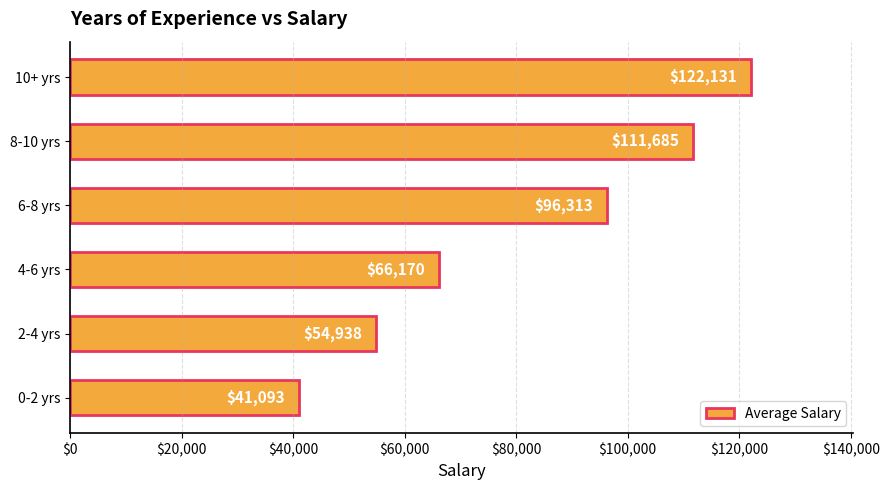

Which has a higher value, 0-2 yrs or 8-10 yrs?

8-10 yrs